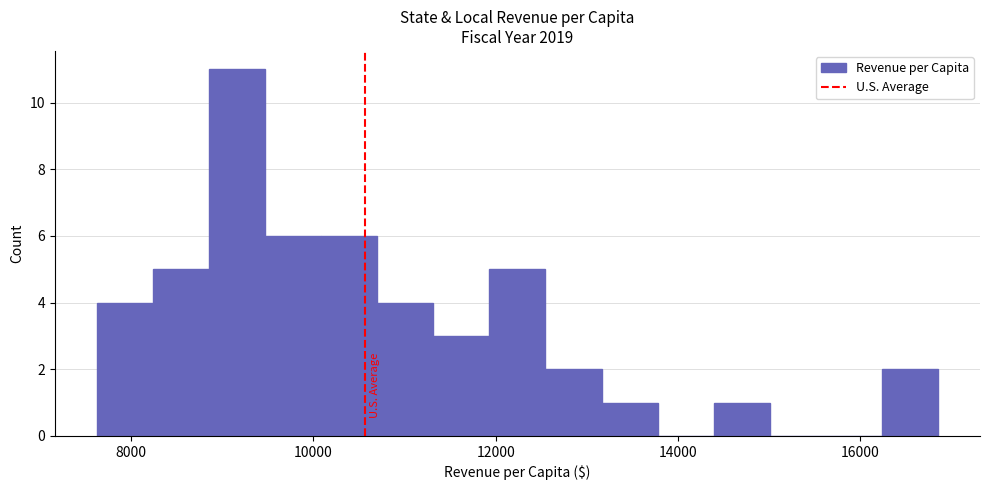

Read against the x-axis, roughly where is the centre of the tallest bar?

9200